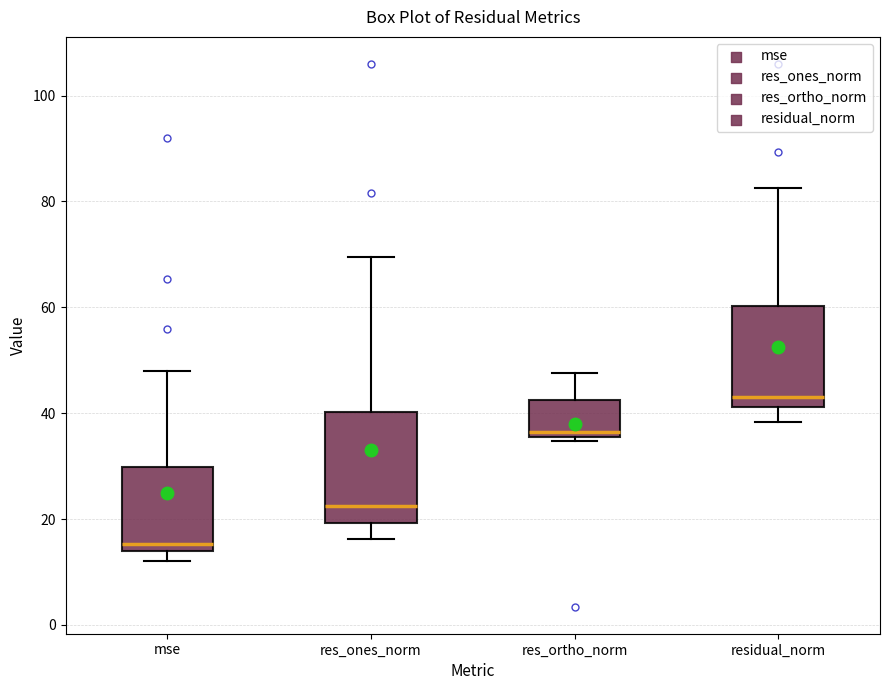

Reading left to right, transcribe this box plot: for each box, give where its median line is, the range the box spans, and where its two whiskers end, as read against the y-axis. The values are not printed on the chart, so give them approximately, as read against the axis.

mse: median 16, box 14 to 30, whiskers 12 to 48
res_ones_norm: median 22, box 20 to 40, whiskers 16 to 70
res_ortho_norm: median 36 (just above the box's lower edge), box 36 to 42, whiskers 34 to 48
residual_norm: median 44, box 42 to 60, whiskers 38 to 82